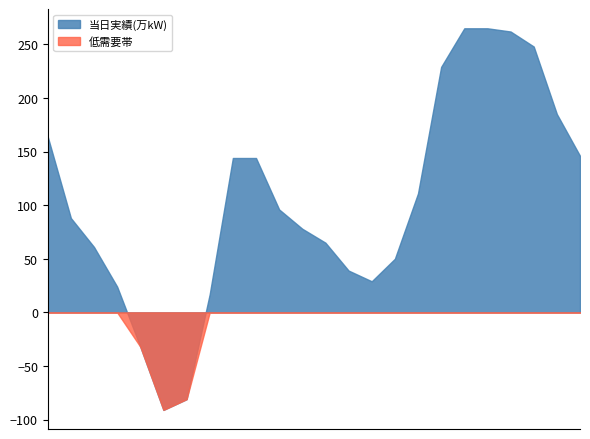

Which series has the widest spread of values?

当日実績(万kW)